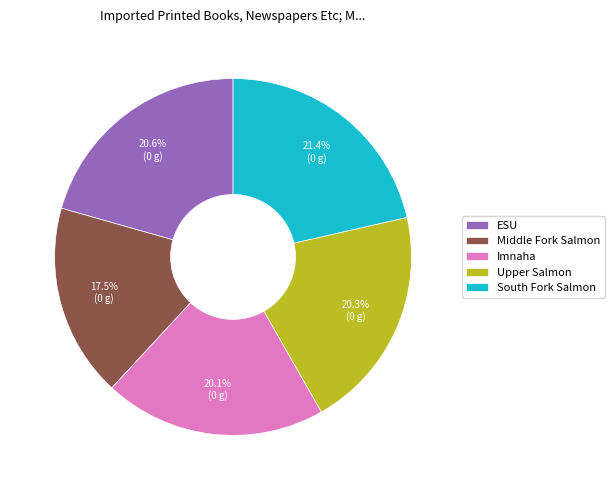

Does Imnaha account for over 50% of the chart?

No